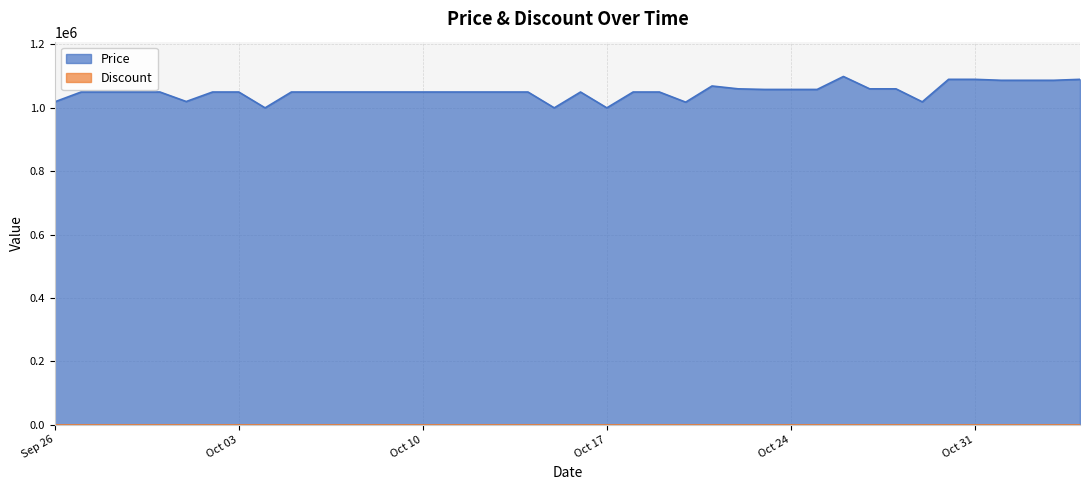

What is the minimum value for Price?

1000000